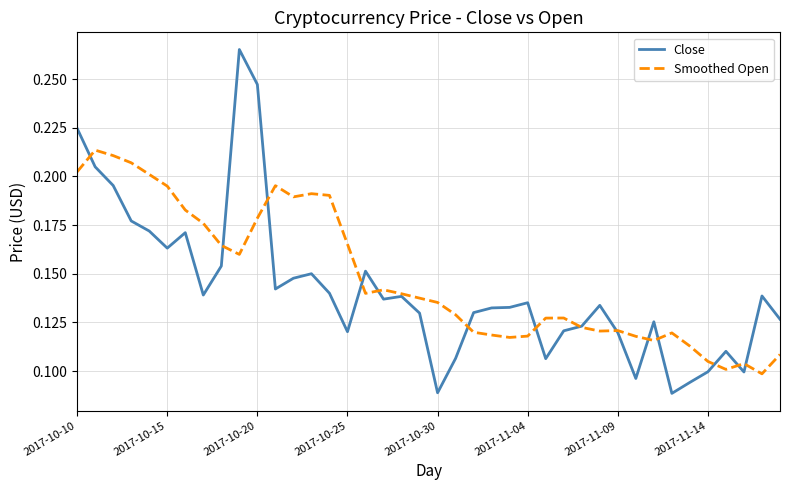

List the series in order of their peak value, highest first.

Close, Smoothed Open